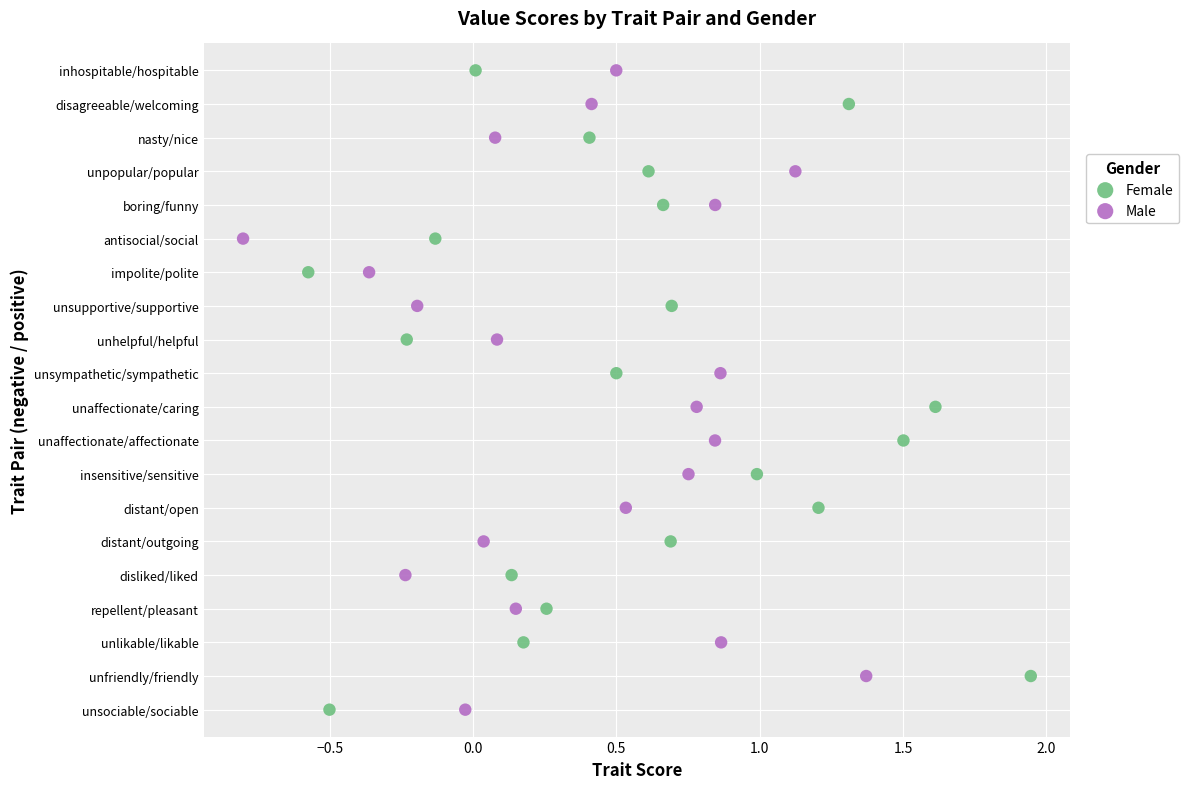

What are all the series names shown in the legend?

Female, Male